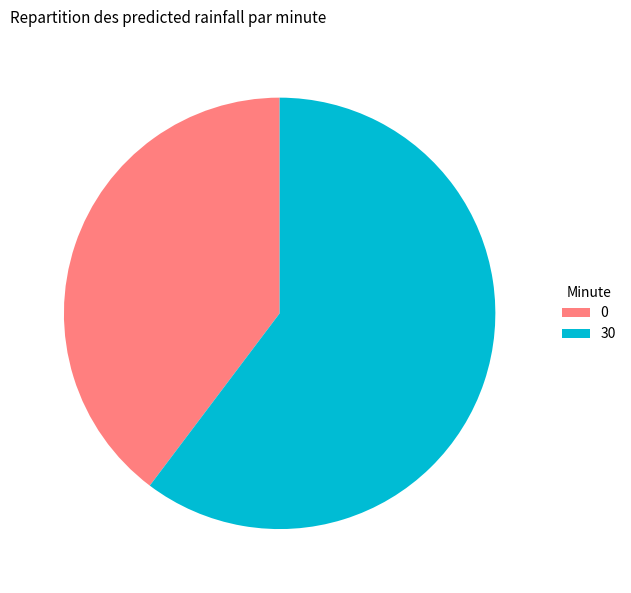

How many segments does this pie chart have?

2